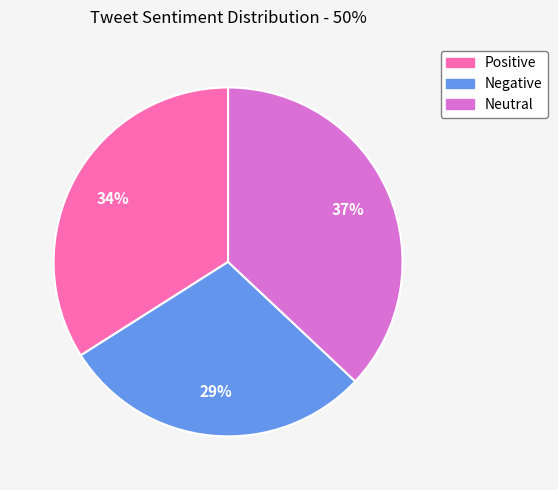

To the nearest percent, what is the difference between the Neutral and Negative slice percentages?

8%